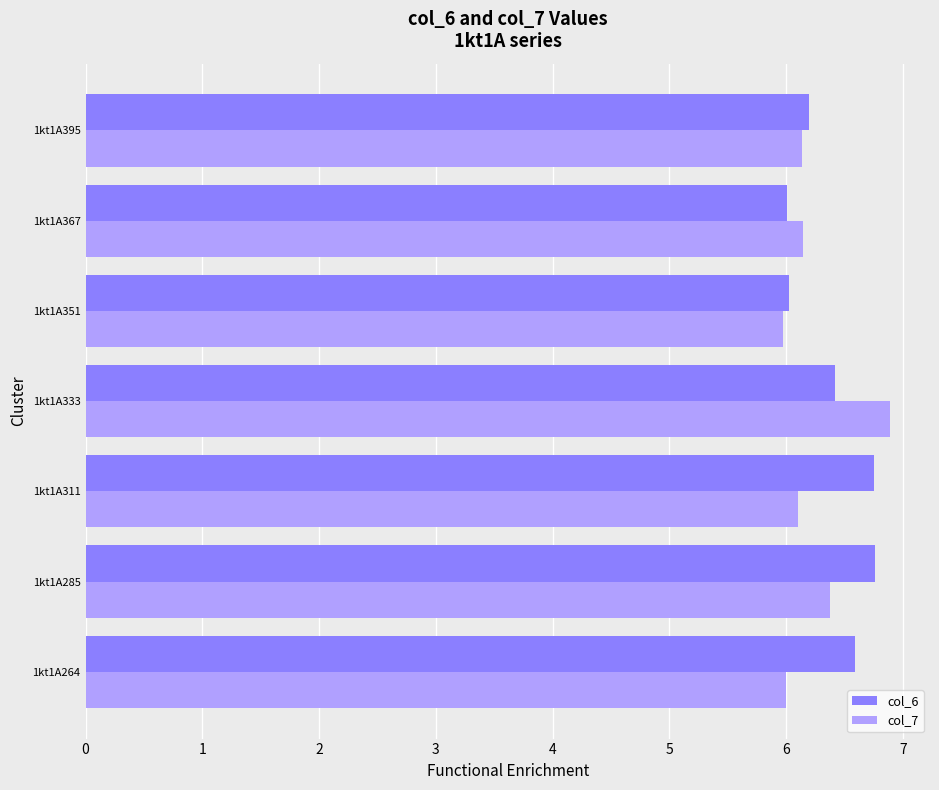

What is the difference between the maximum and minimum values in the col_7 series?

0.9